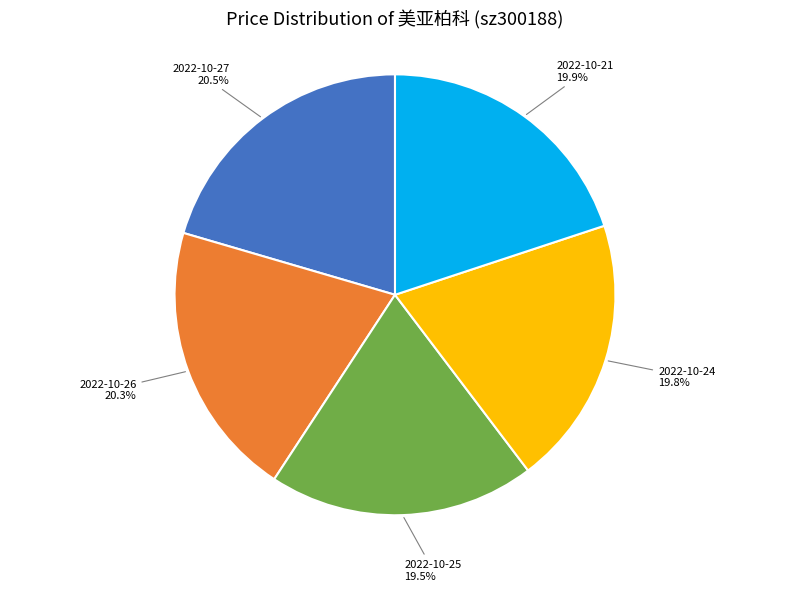

To the nearest percent, what is the average slice percentage?

20%